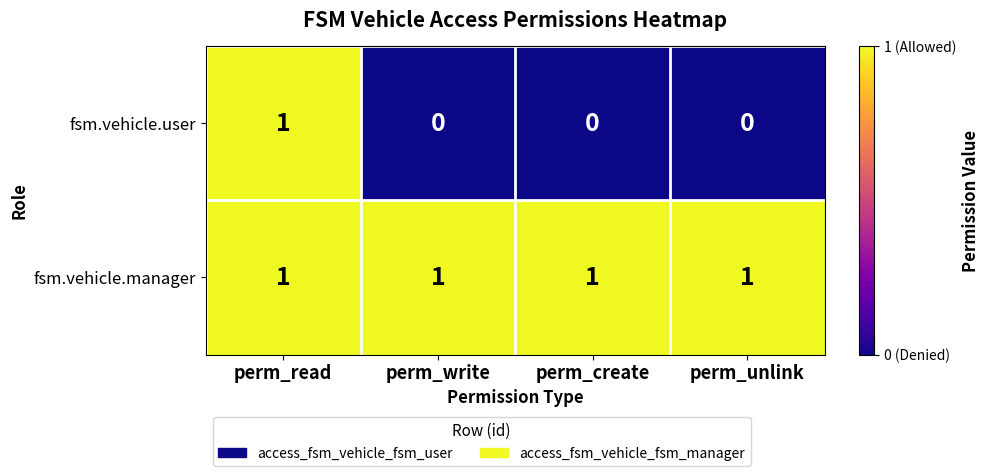

Rank the series by their average value, from lowest to highest.

fsm.vehicle.user, fsm.vehicle.manager